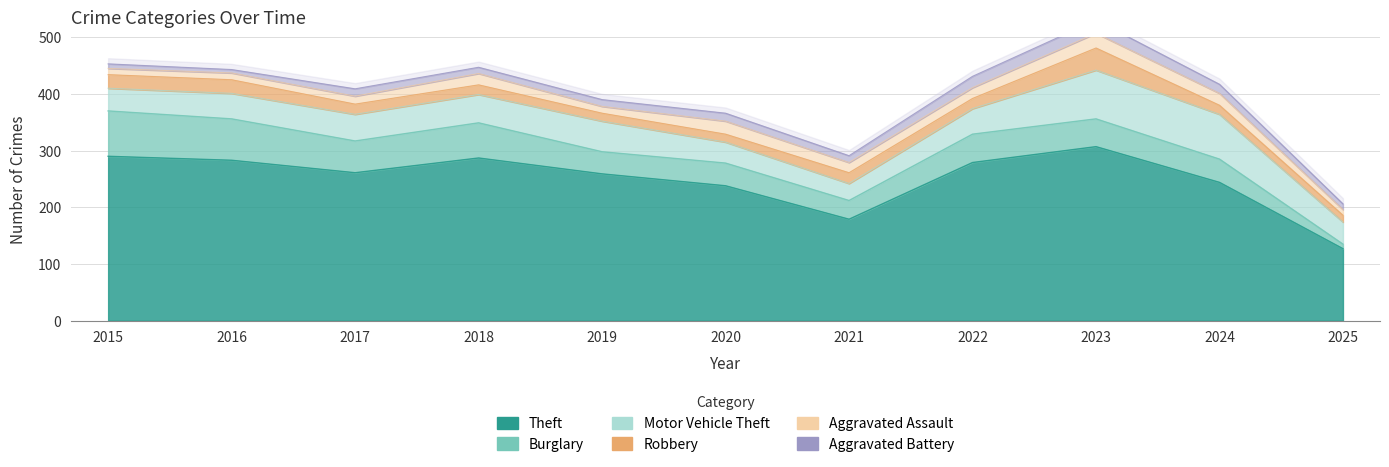

True or false: Theft has a value of 437 at 2022.

False